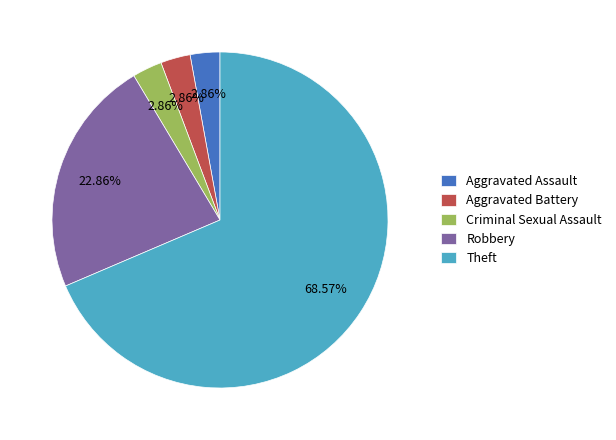

To the nearest percent, what is the difference between the Theft and Criminal Sexual Assault slice percentages?

66%